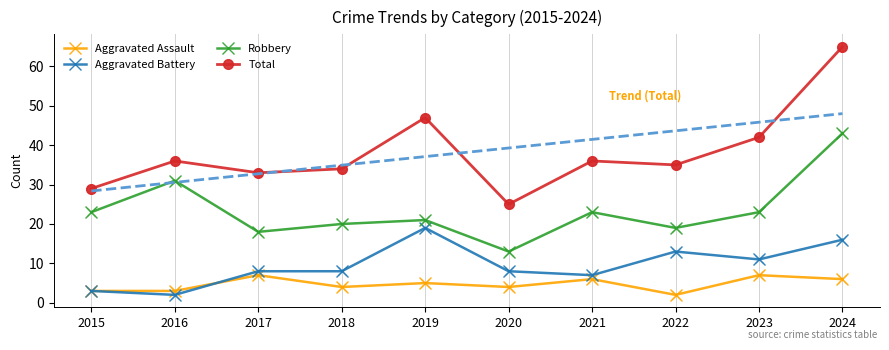

What is the total value across all series at 2015?

58